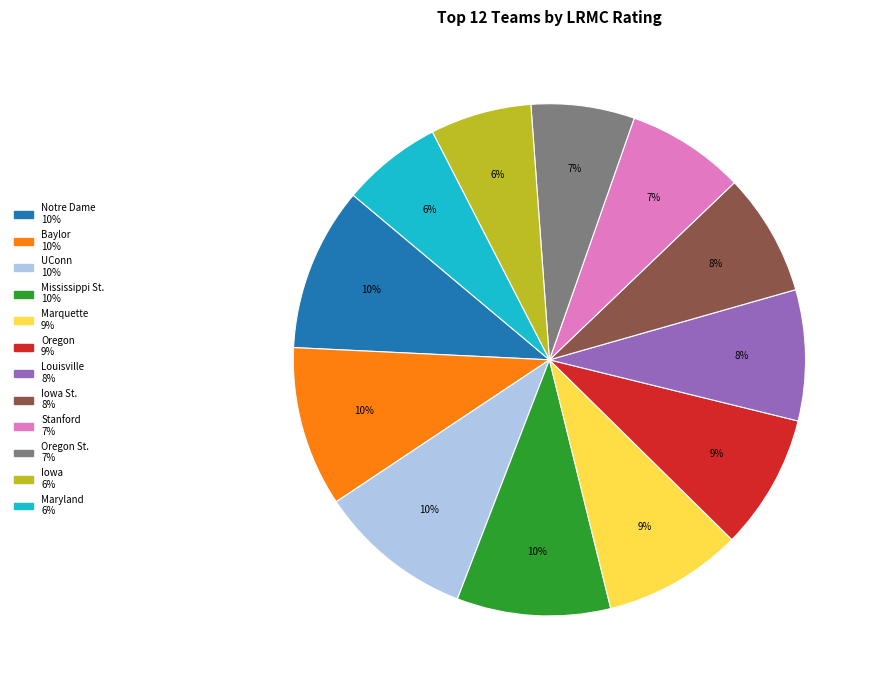

Is there a majority slice in this chart?

No